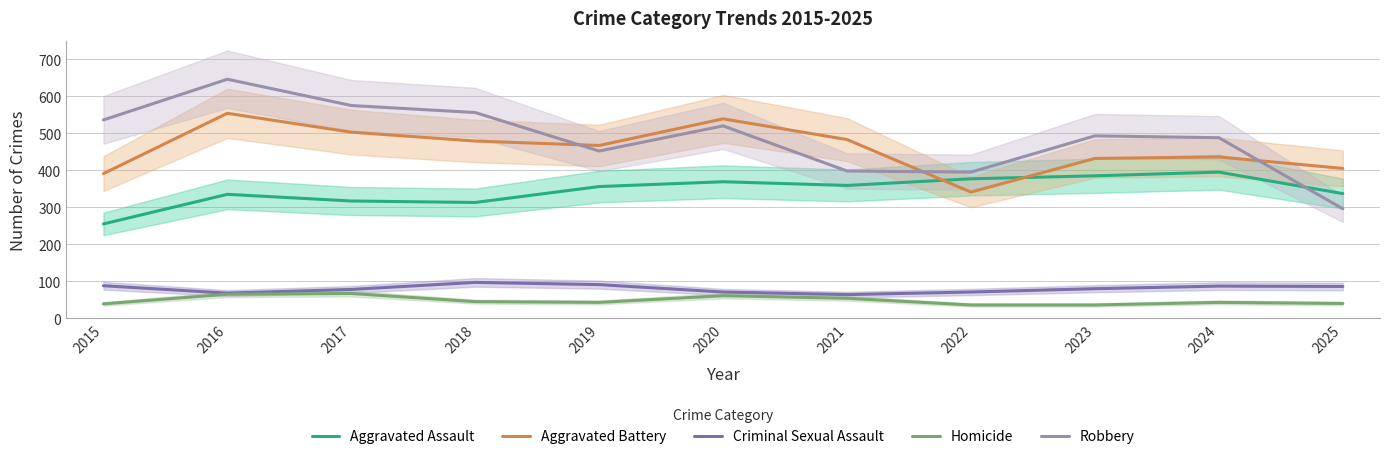

Is it true that Homicide equals 95 at 2020?

False